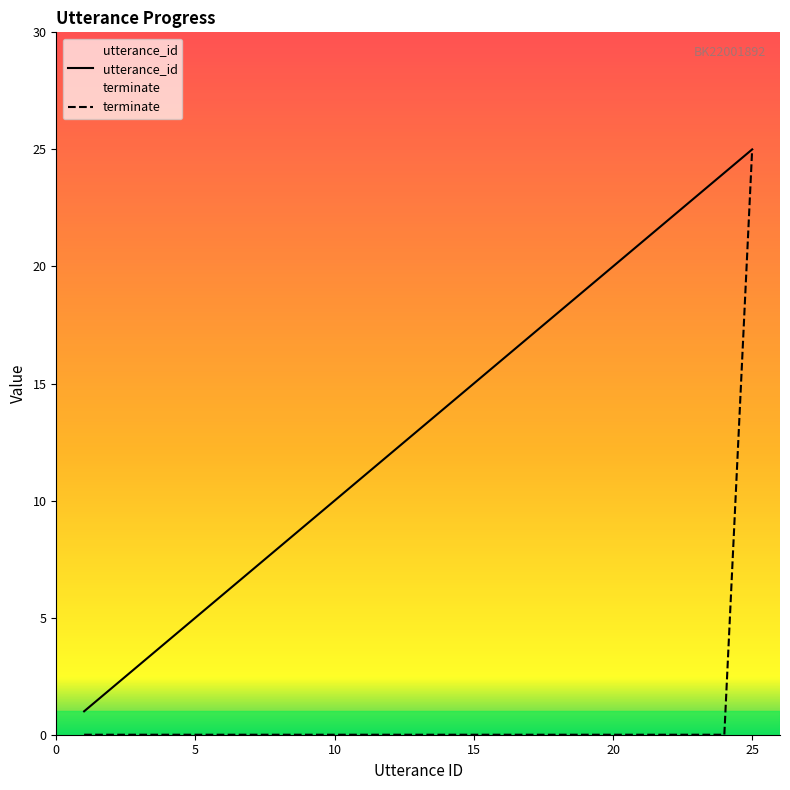

True or false: terminate has more than 1 points higher than both neighbors.

False